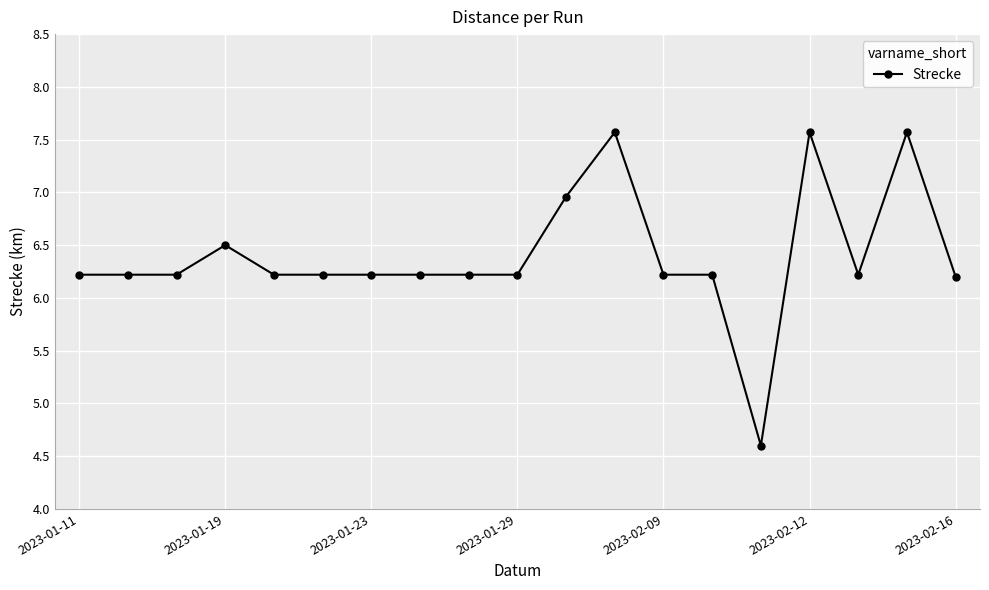

What is the difference between the maximum and minimum values?

3.0